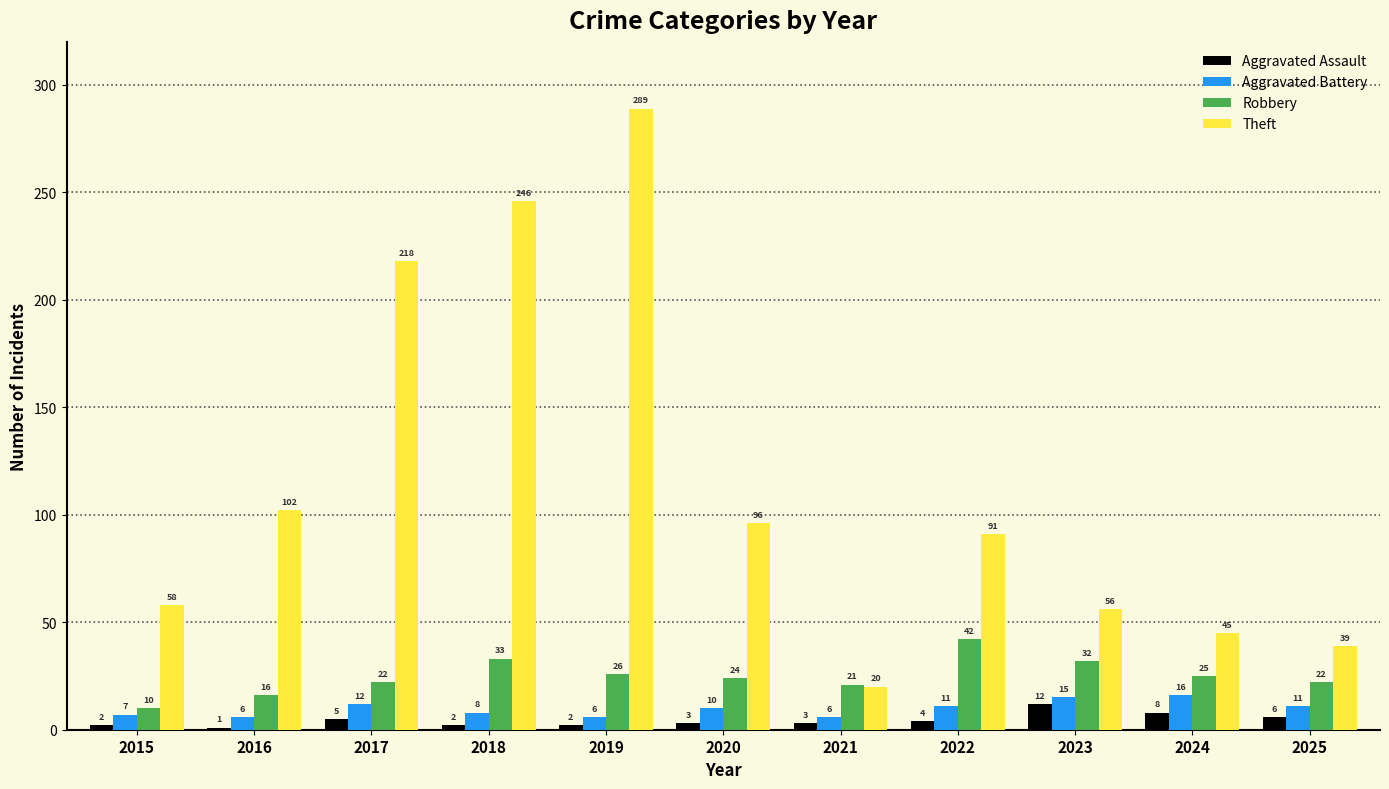

What is the difference between the highest and lowest values at 2021?

18